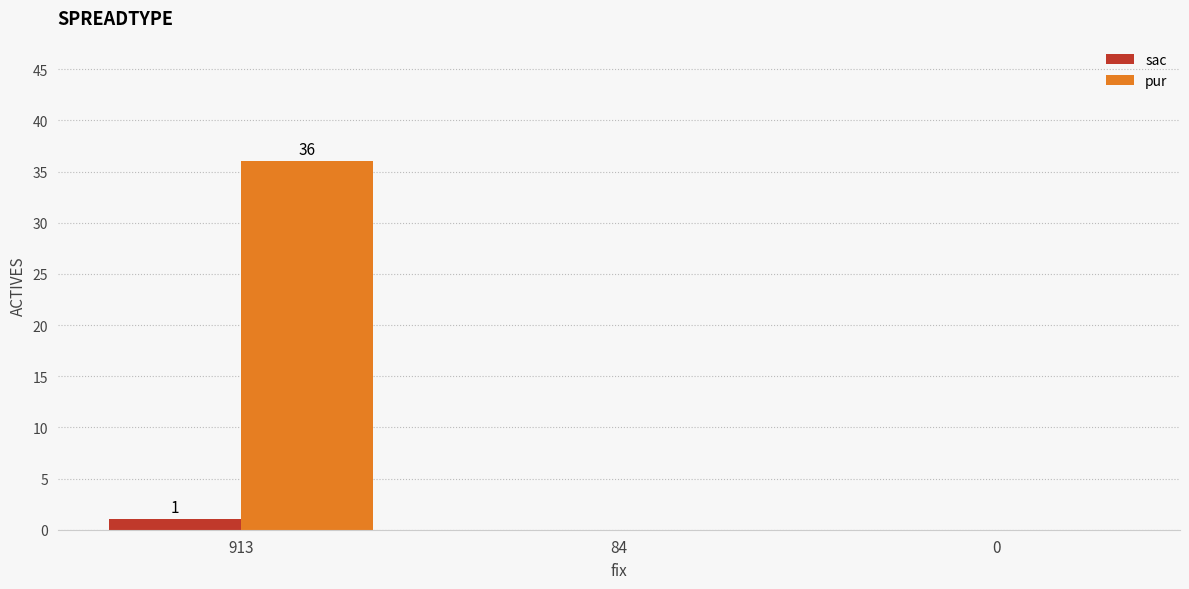

What is the highest value of the pur series?

36